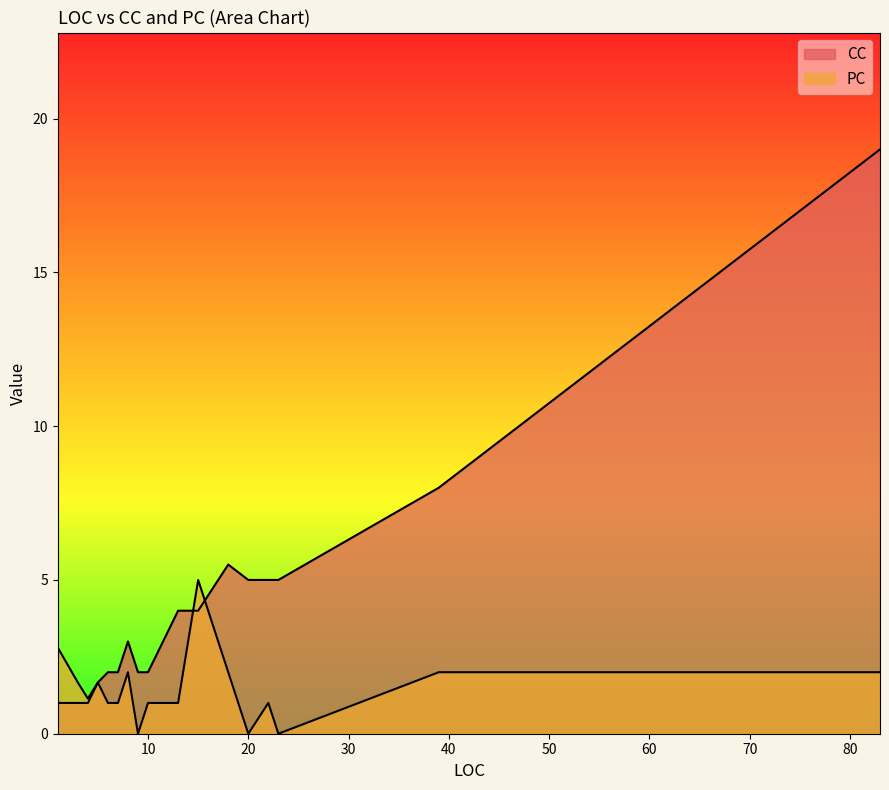

How many lines are shown in the chart?

2